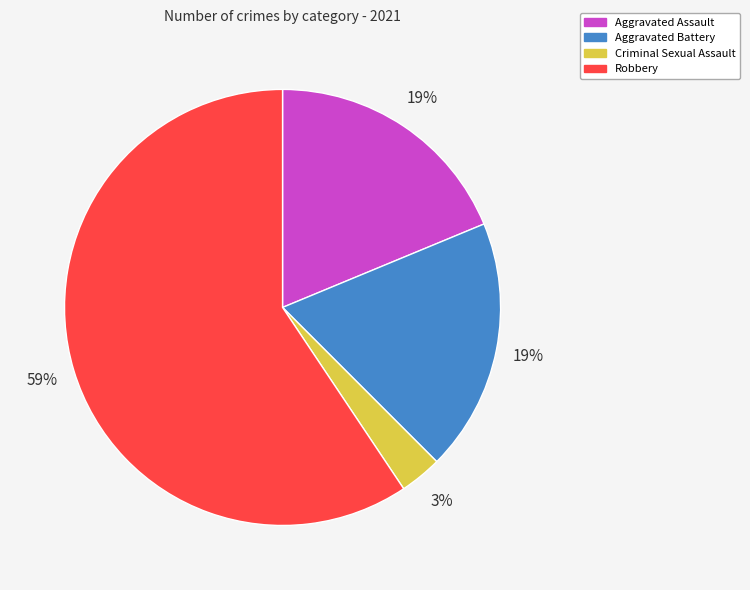

Does Aggravated Assault represent more than half of the total?

No